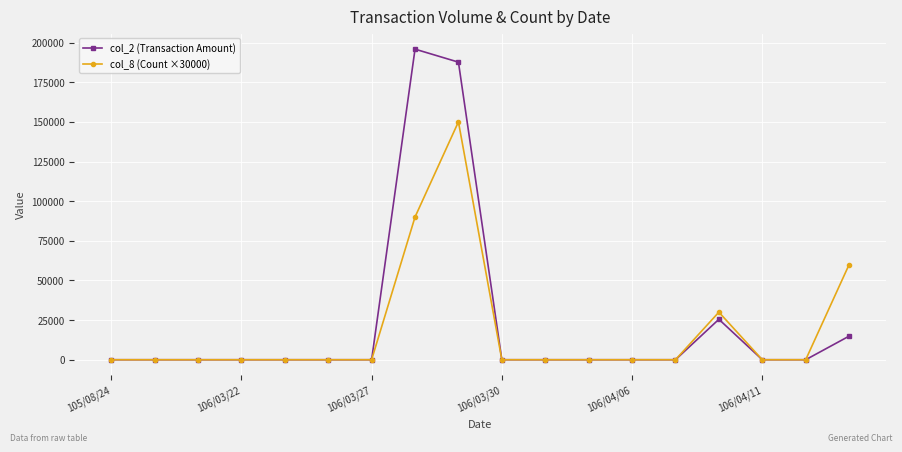

Which series has the widest spread of values?

col_2 (Transaction Amount)